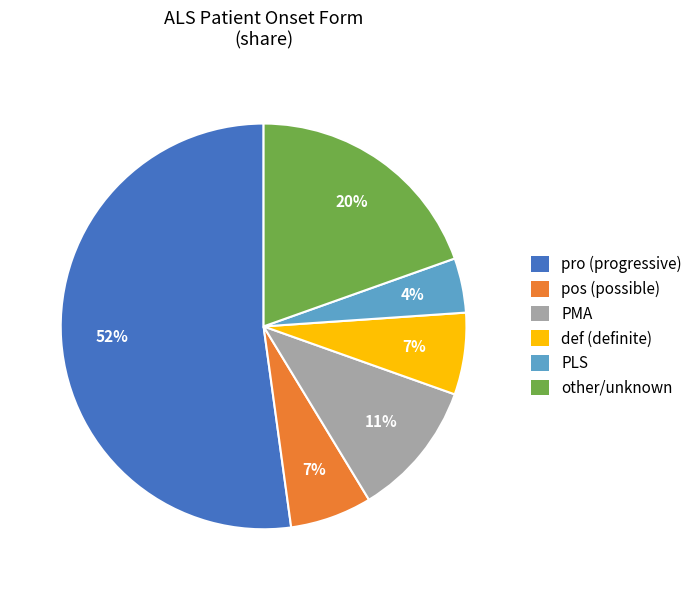

To the nearest percent, what is the average slice percentage?

17%